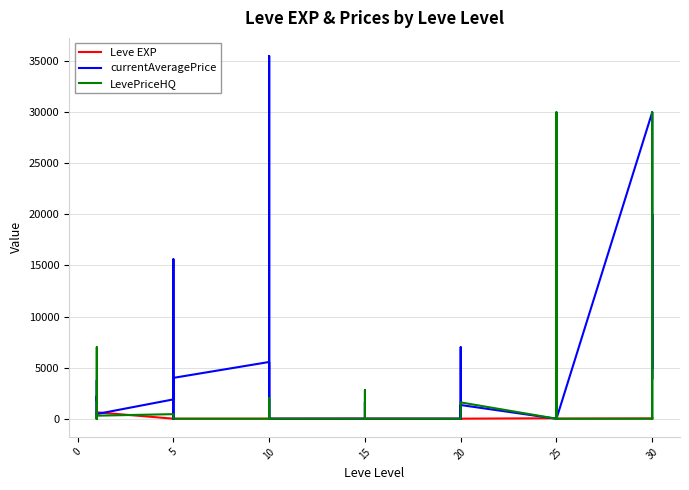

Where is the first local minimum for LevePriceHQ?

5